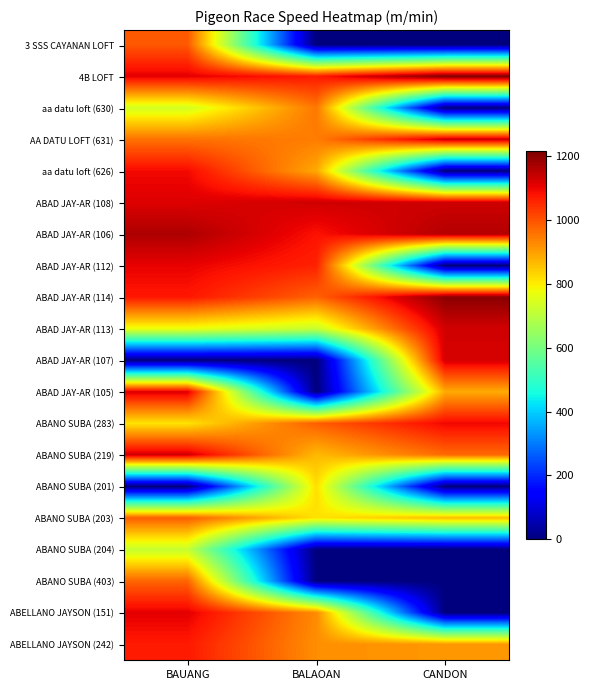

Which label corresponds to the largest value in the chart?

CANDON